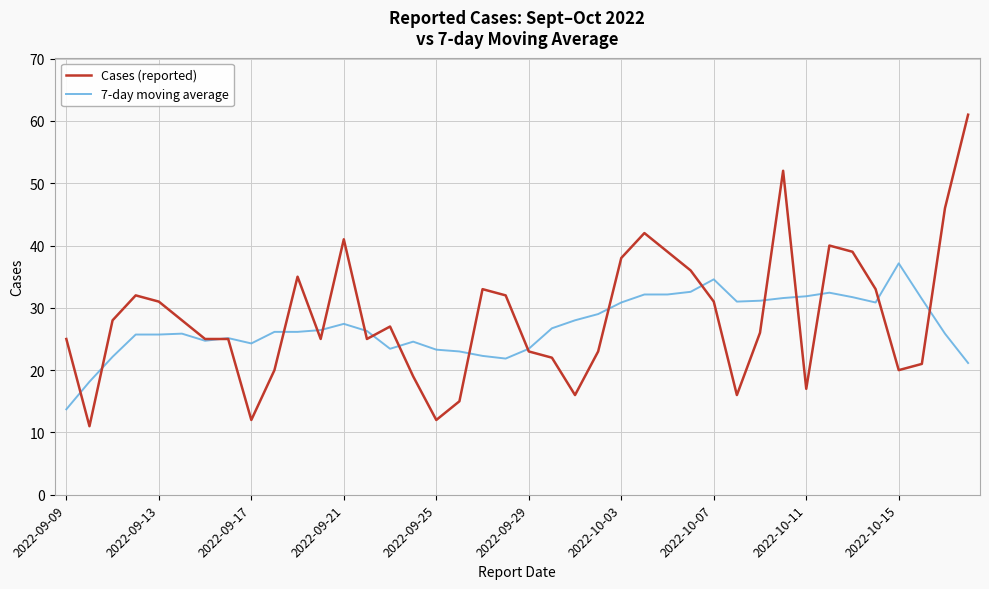

List the series in order of their peak value, highest first.

Cases (reported), 7-day moving average